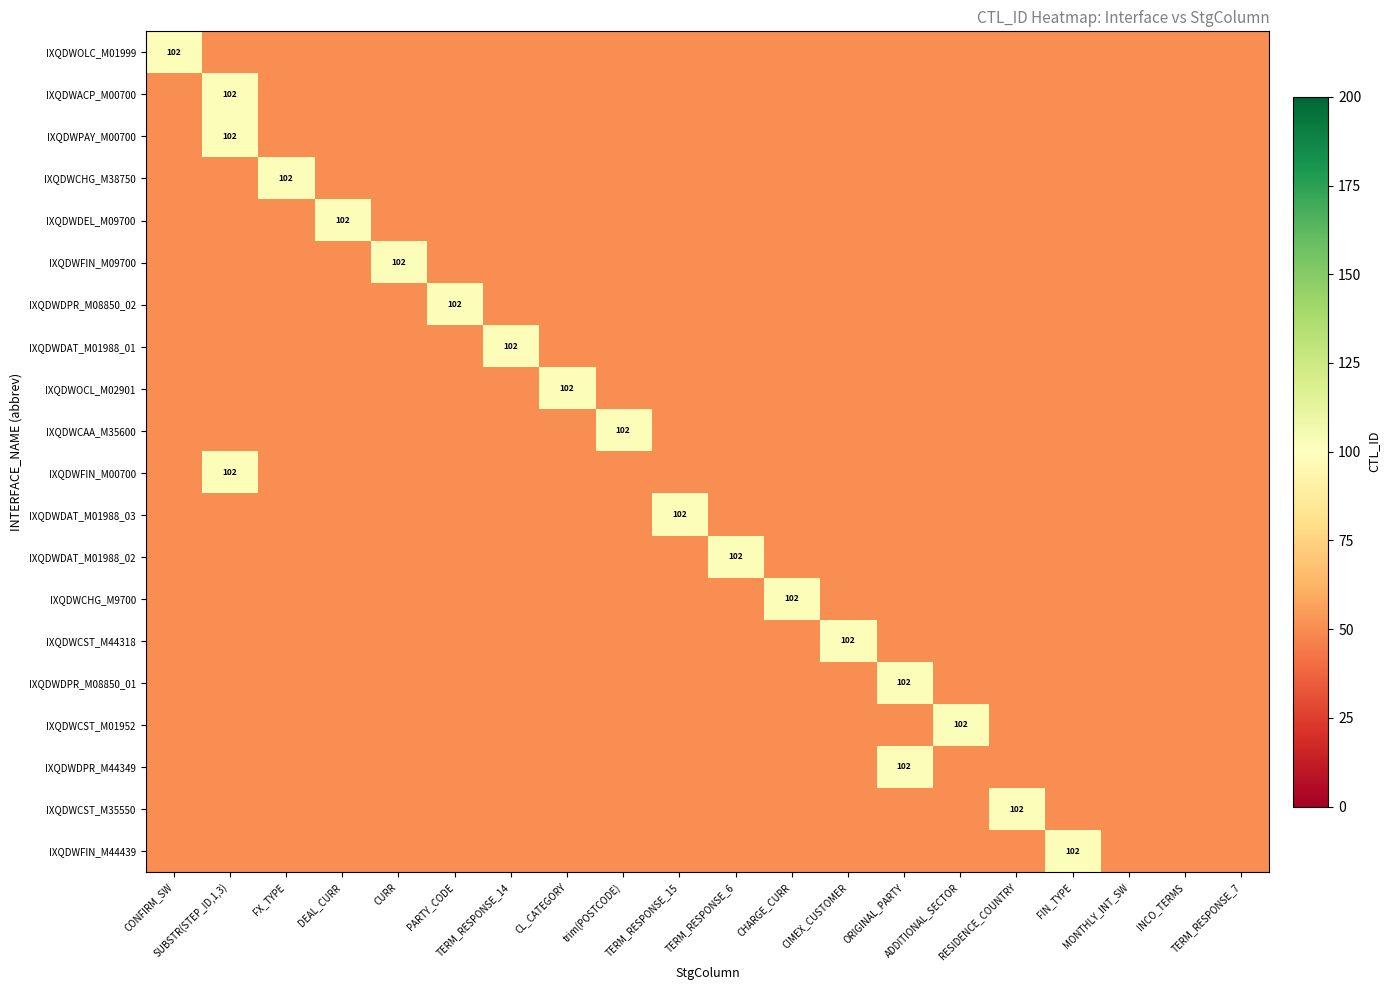

True or false: IXQDWCST_M35550 has a value of 34 at TERM_RESPONSE_15.

False